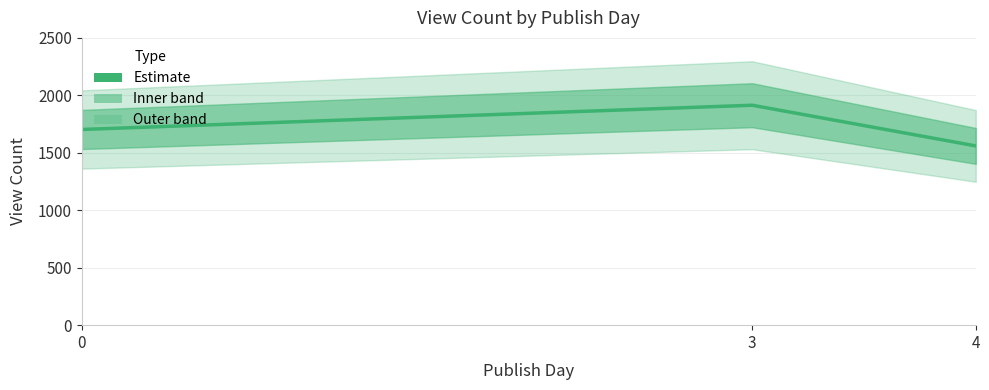

Rank the categories by value from lowest to highest.

4, 0, 3